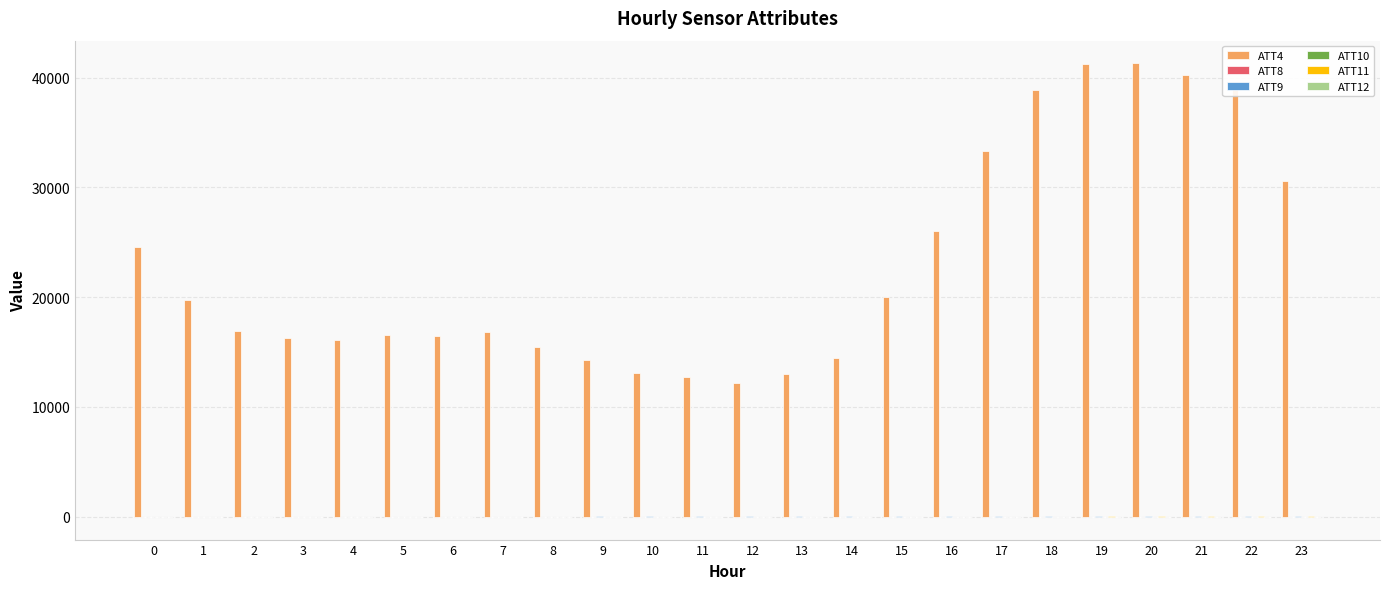

True or false: ATT4 has a value of 9272.6 at 5.

False